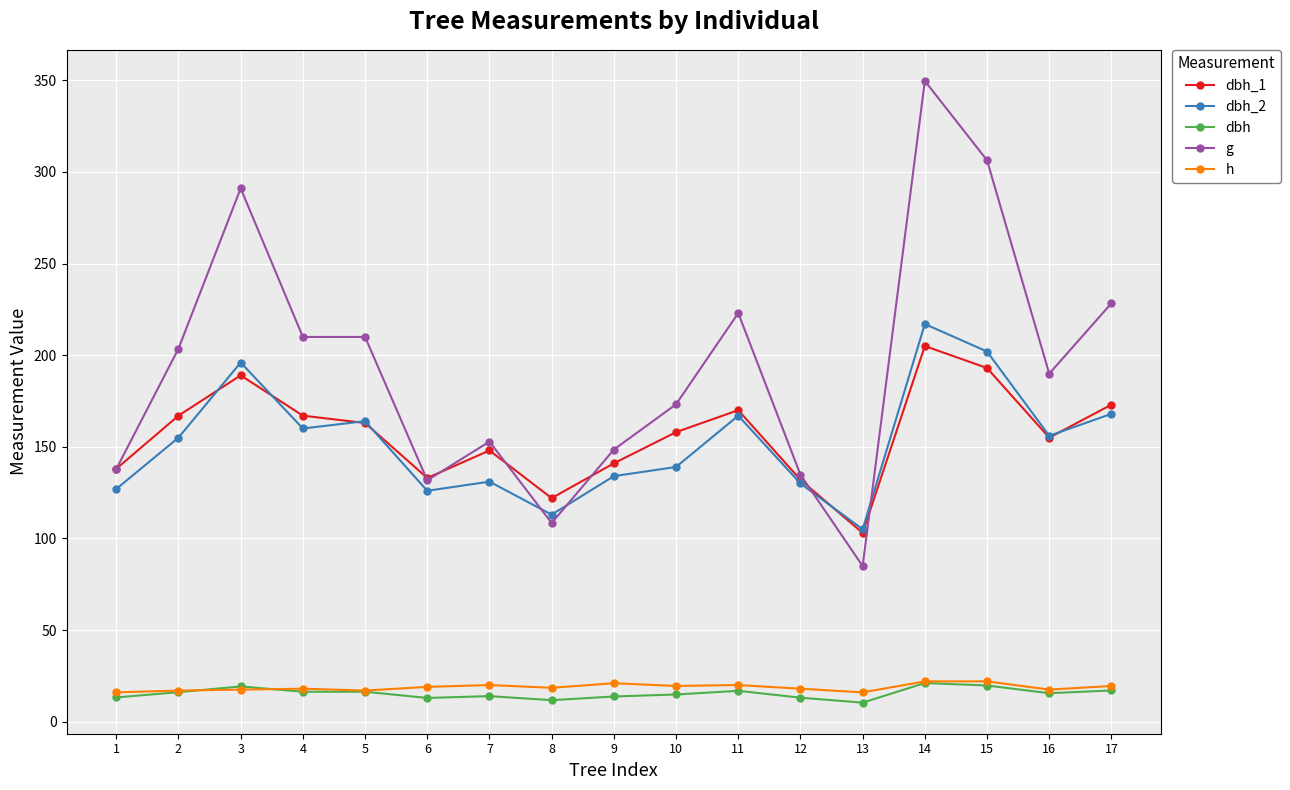

Which category has the highest value in the dbh_2 series?

14